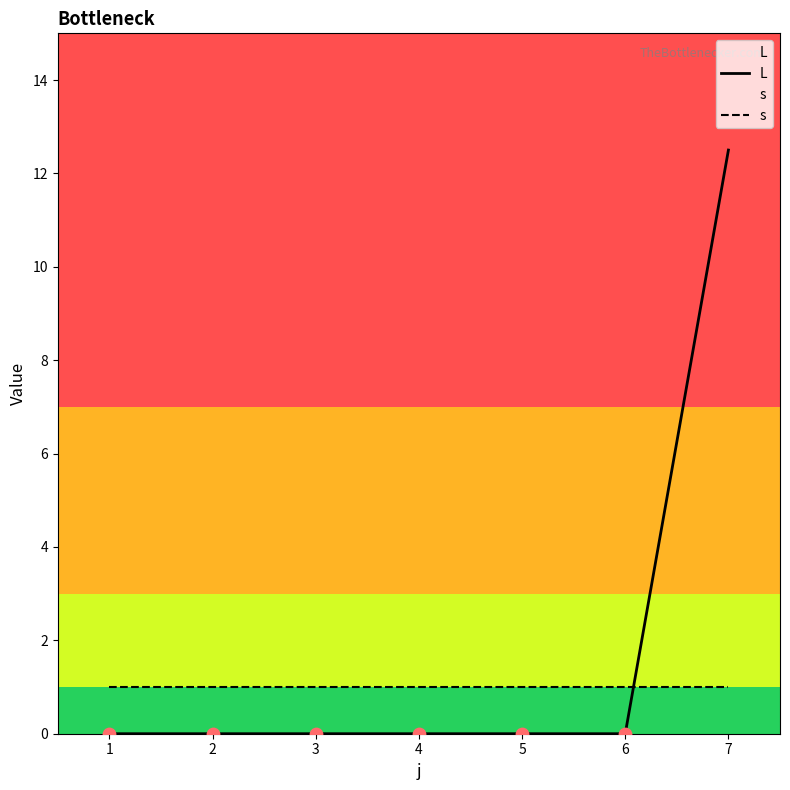

What are all the series names shown in the legend?

L, s